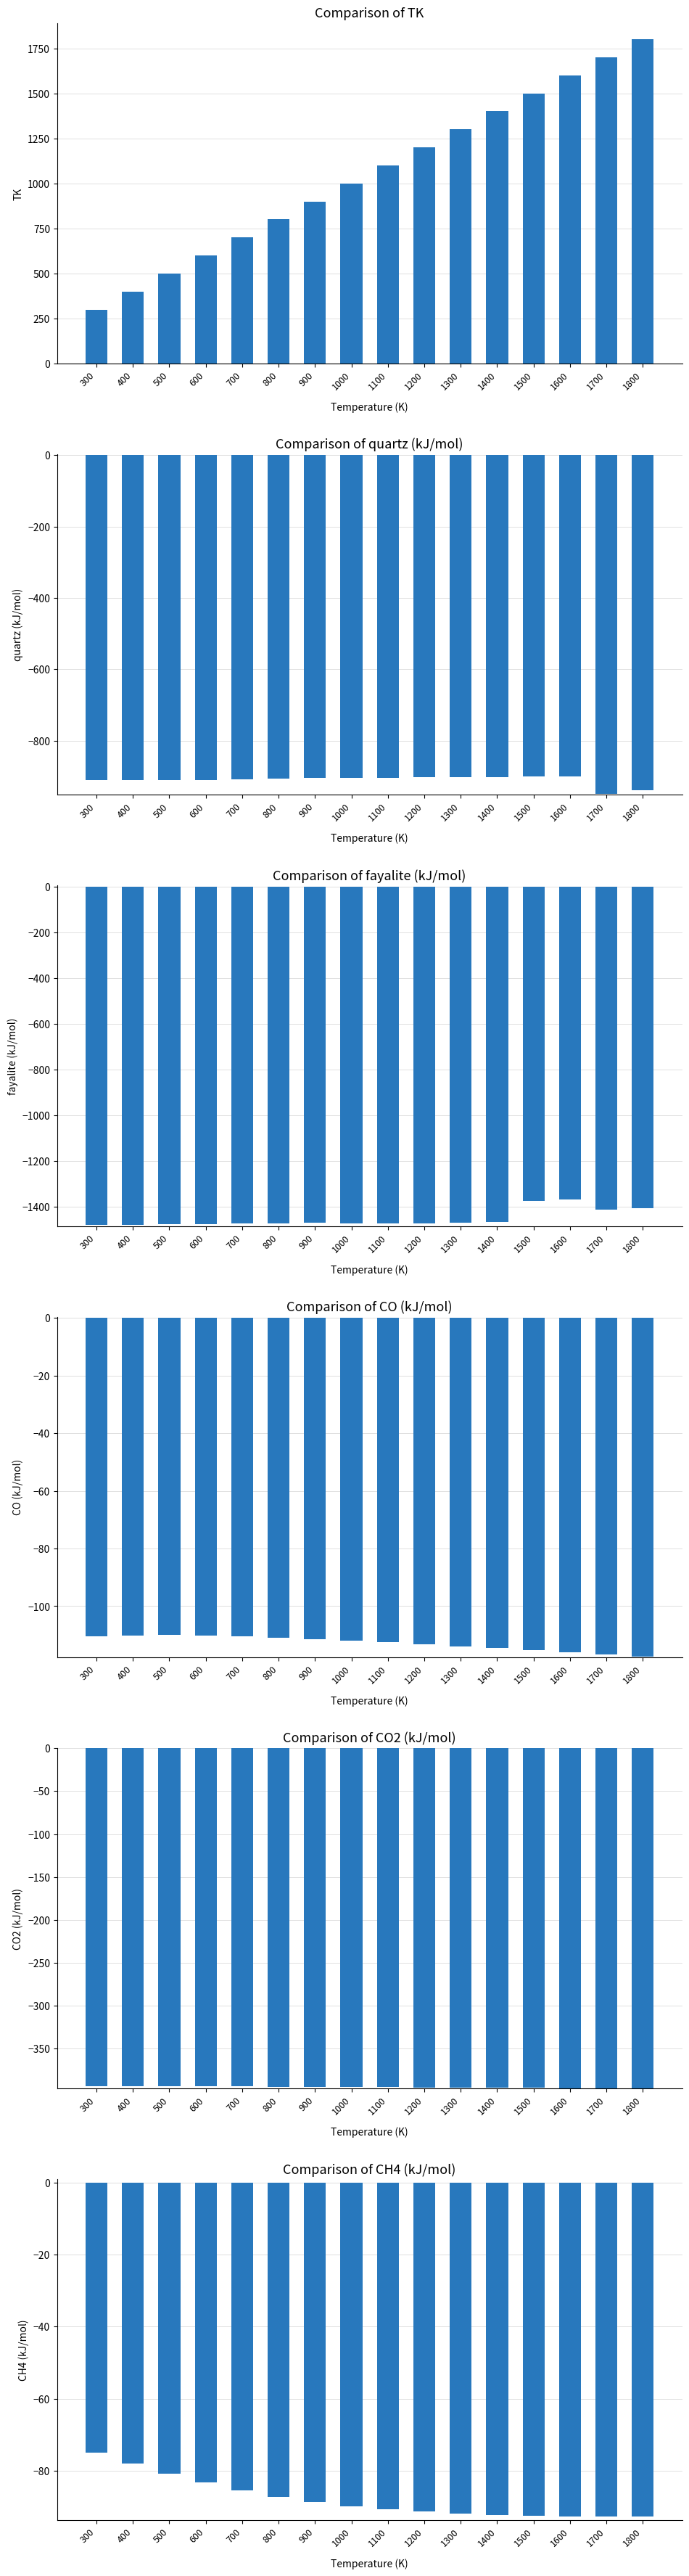

How many bars are there in each group?

6